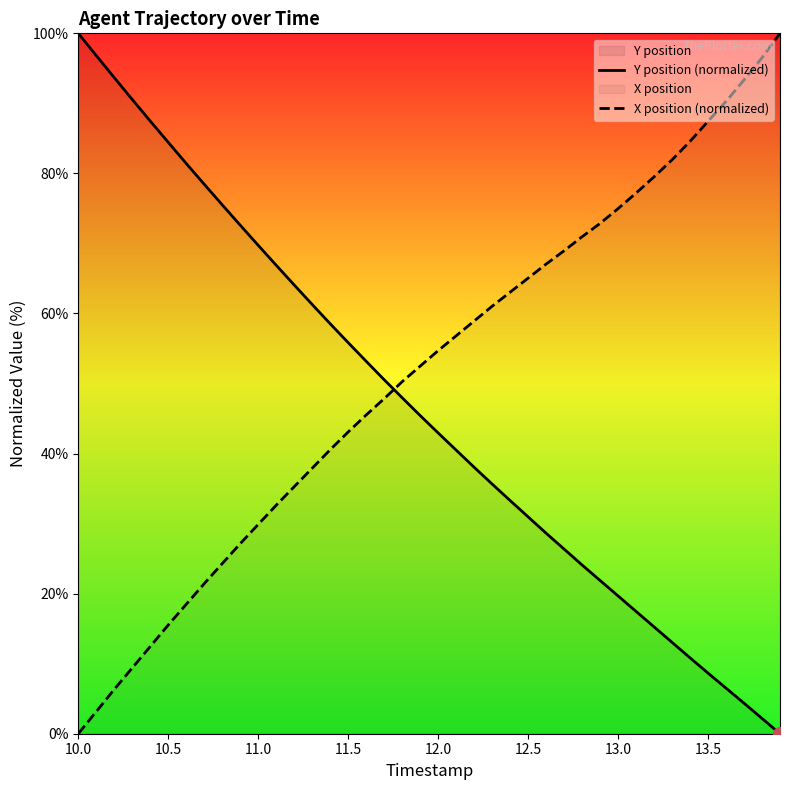

How many data points in Y position (normalized) are above 45?

20